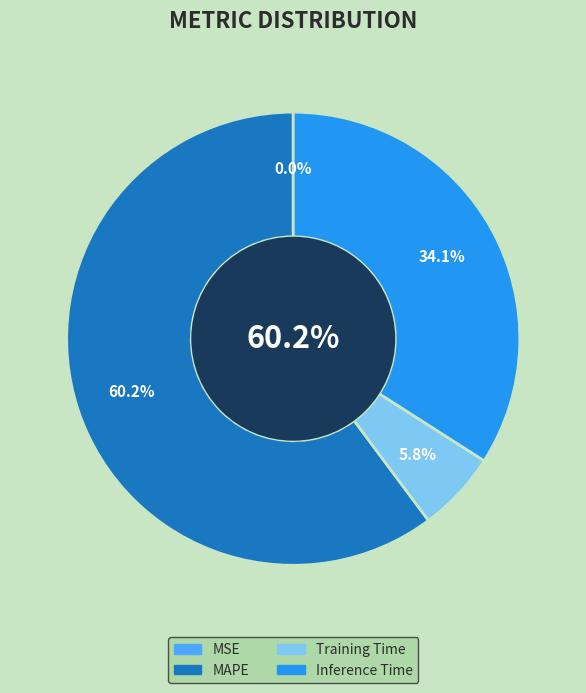

To the nearest percent, what is the difference between the Training Time and Inference Time slice percentages?

28%